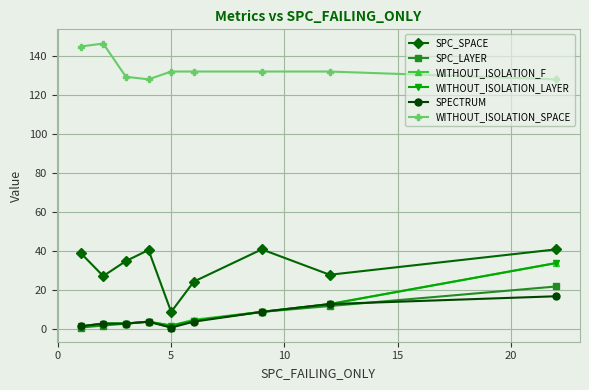

True or false: WITHOUT_ISOLATION_F has more than 2 interior local peaks.

False